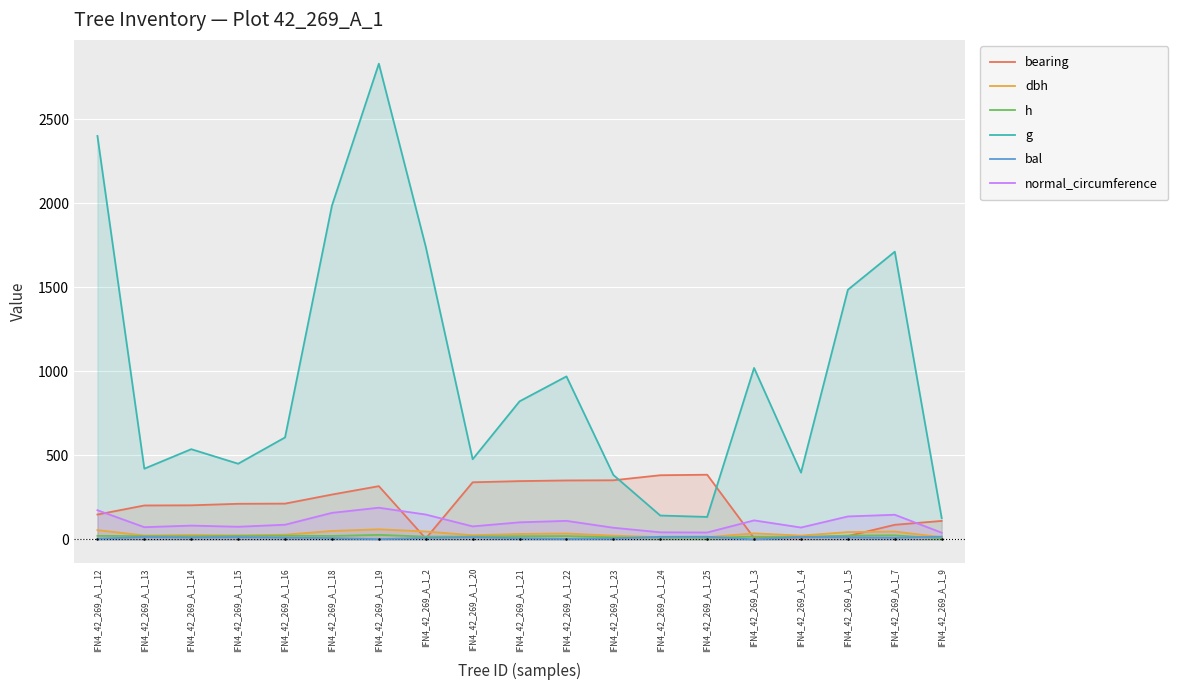

What is the difference between the maximum and minimum values in the bal series?

16.4